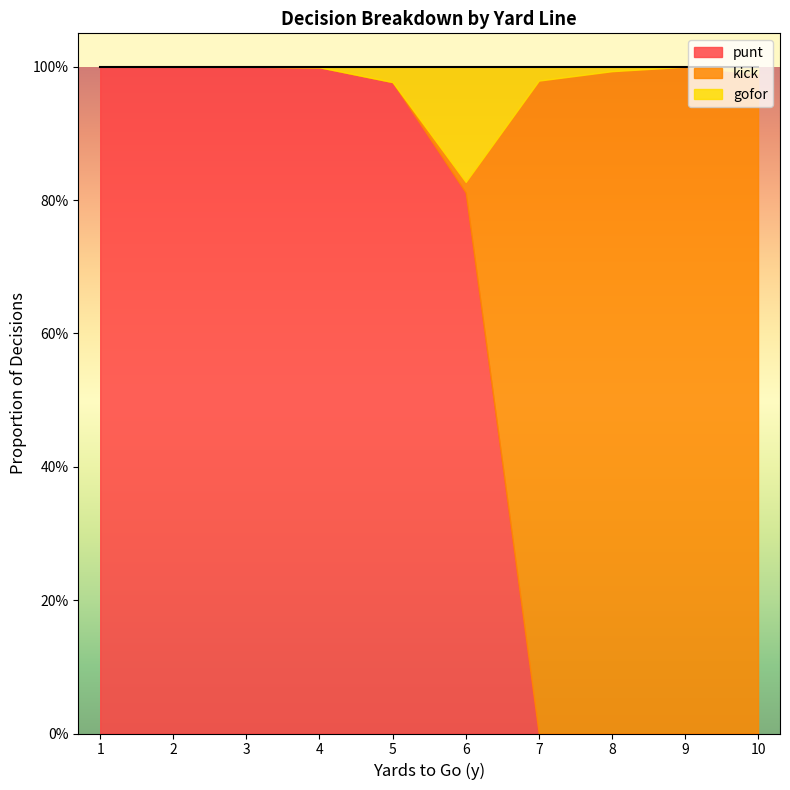

True or false: kick has more than 1 points higher than both neighbors.

False